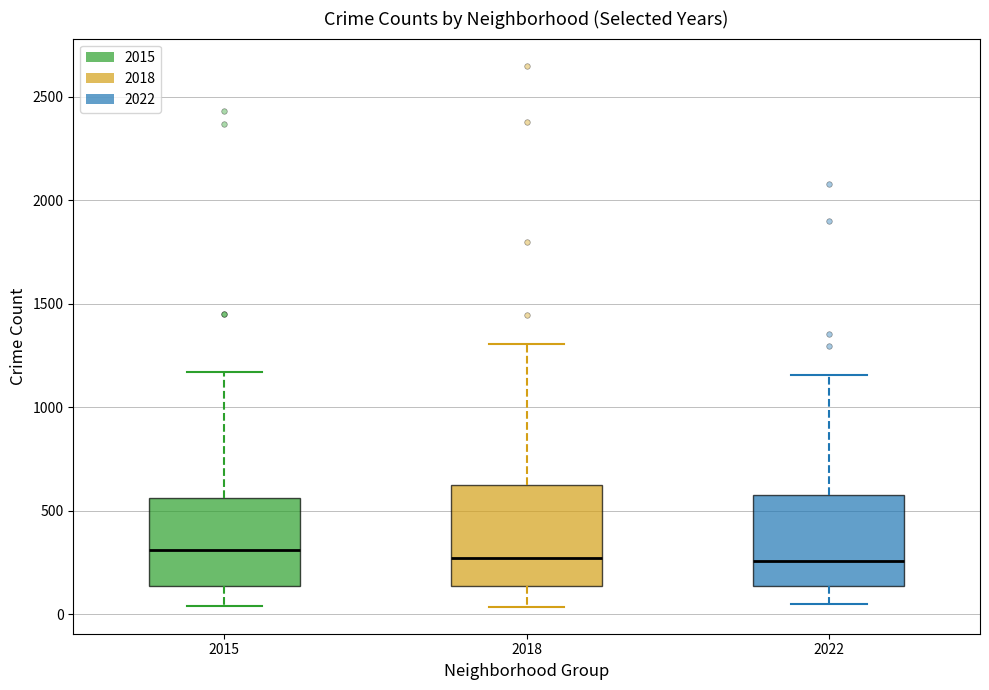

Reading left to right, transcribe this box plot: for each box, give where its median line is, the range the box spans, and where its two whiskers end, as read against the y-axis. The values are not printed on the chart, so give them approximately, as read against the axis.

2015: median 300, box 150 to 550, whiskers 50 to 1150
2018: median 250, box 150 to 650, whiskers 50 to 1300
2022: median 250, box 150 to 550, whiskers 50 to 1150